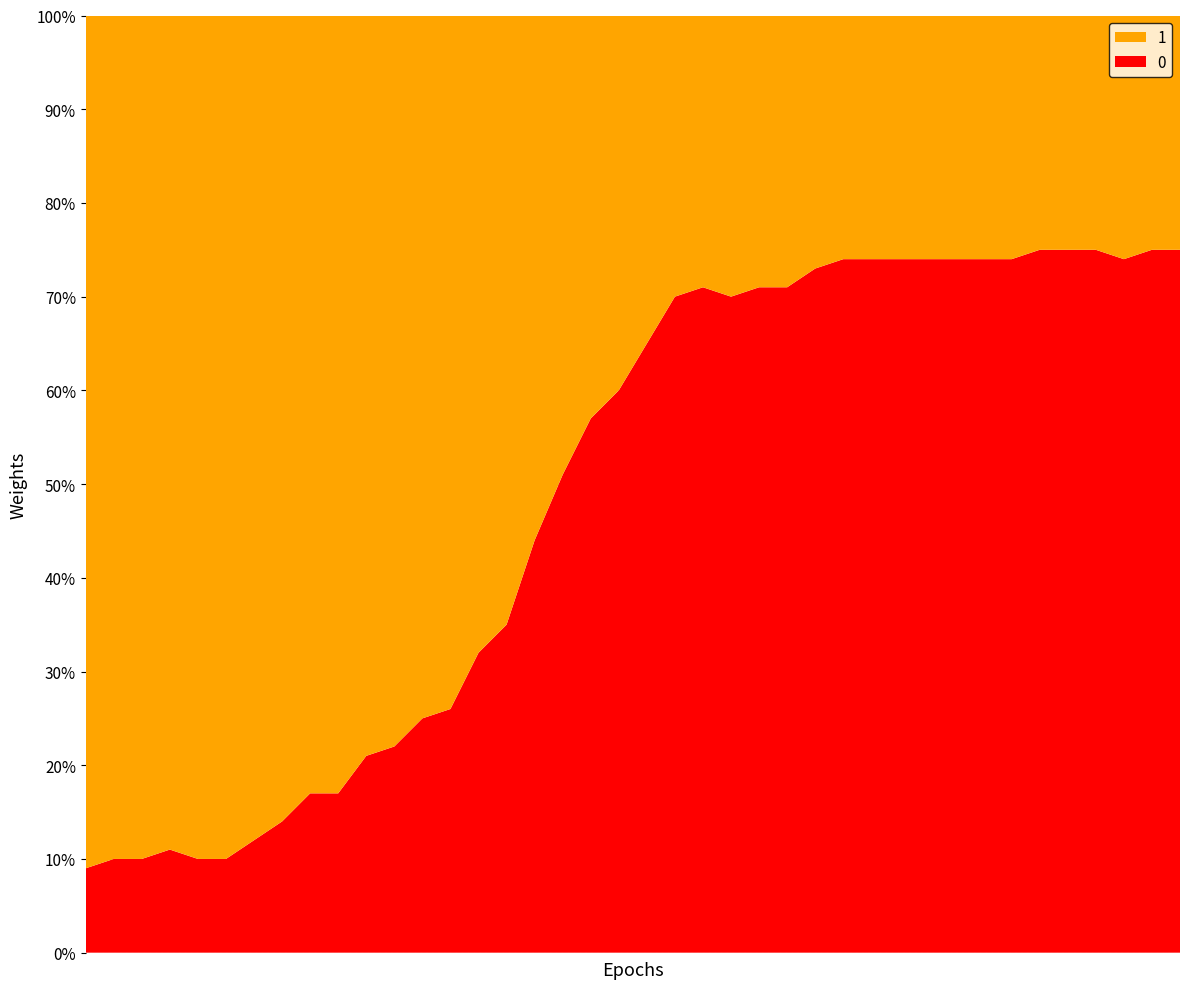

Reading left to right, list all the values displayed in this chart.

0: 2020-02-27=9	2020-02-28=10	2020-02-29=10	2020-03-01=11	2020-03-02=10	2020-03-03=10	2020-03-04=12	2020-03-05=14	2020-03-06=17	2020-03-07=17	2020-03-08=21	2020-03-09=22	2020-03-10=25	2020-03-11=26	2020-03-12=32	2020-03-13=35	2020-03-14=44	2020-03-15=51	2020-03-16=57	2020-03-17=60	2020-03-18=65	2020-03-19=70	2020-03-20=71	2020-03-21=70	2020-03-22=71	2020-03-23=71	2020-03-24=73	2020-03-25=74	2020-03-26=74	2020-03-27=74	2020-03-28=74	2020-03-29=74	2020-03-30=74	2020-03-31=74	2020-04-01=75	2020-04-02=75	2020-04-03=75	2020-04-04=74	2020-04-05=75	2020-04-06=75
1: 2020-02-27=91	2020-02-28=90	2020-02-29=90	2020-03-01=89	2020-03-02=90	2020-03-03=90	2020-03-04=88	2020-03-05=86	2020-03-06=83	2020-03-07=83	2020-03-08=79	2020-03-09=78	2020-03-10=75	2020-03-11=74	2020-03-12=68	2020-03-13=65	2020-03-14=56	2020-03-15=49	2020-03-16=43	2020-03-17=40	2020-03-18=35	2020-03-19=30	2020-03-20=29	2020-03-21=30	2020-03-22=29	2020-03-23=29	2020-03-24=27	2020-03-25=26	2020-03-26=26	2020-03-27=26	2020-03-28=26	2020-03-29=26	2020-03-30=26	2020-03-31=26	2020-04-01=25	2020-04-02=25	2020-04-03=25	2020-04-04=26	2020-04-05=25	2020-04-06=25